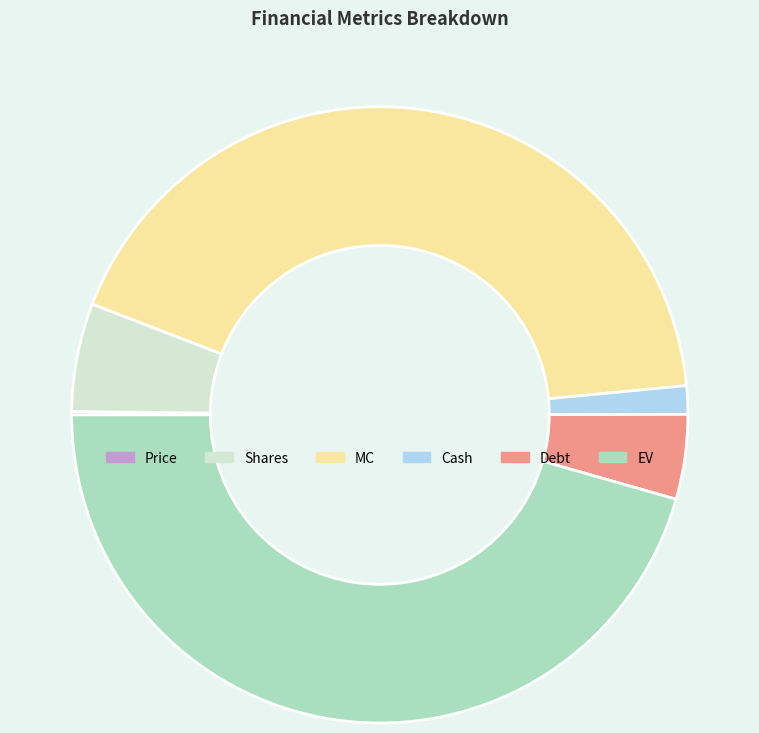

Is Cash the majority of the pie?

No